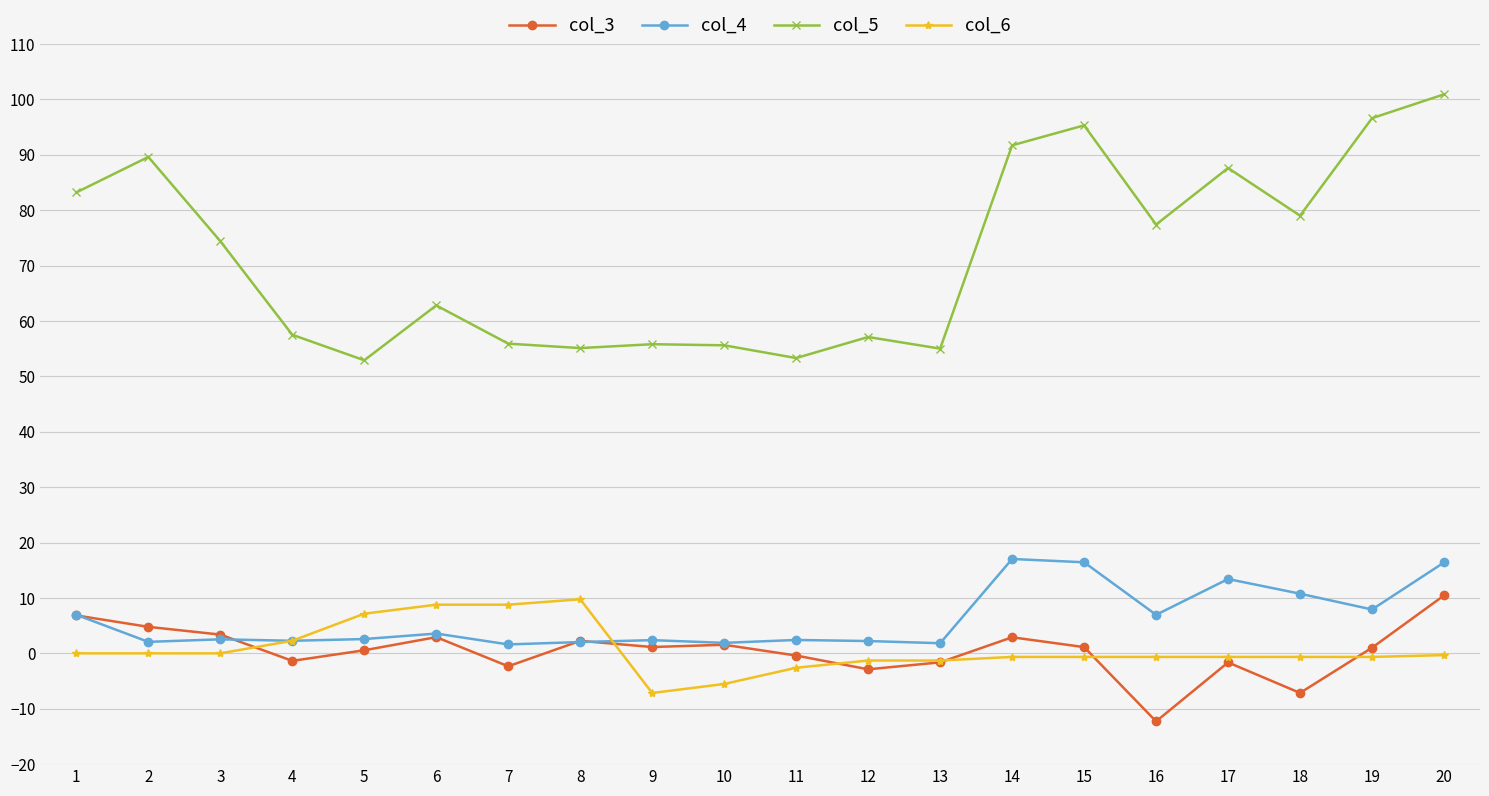

What is the total value across all series at 16?

71.4